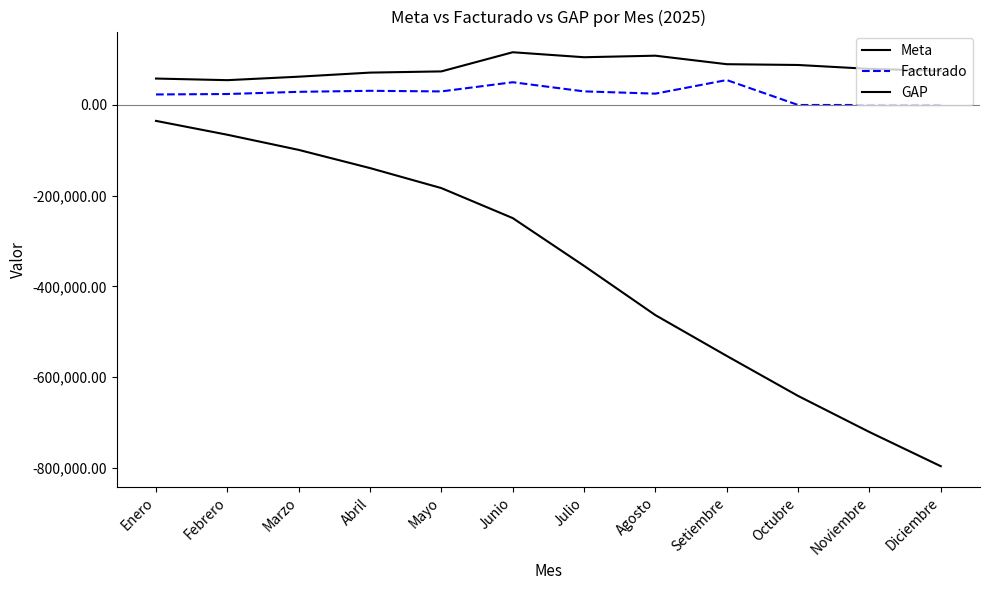

What is the difference between the maximum and minimum values in the GAP series?

761512.8